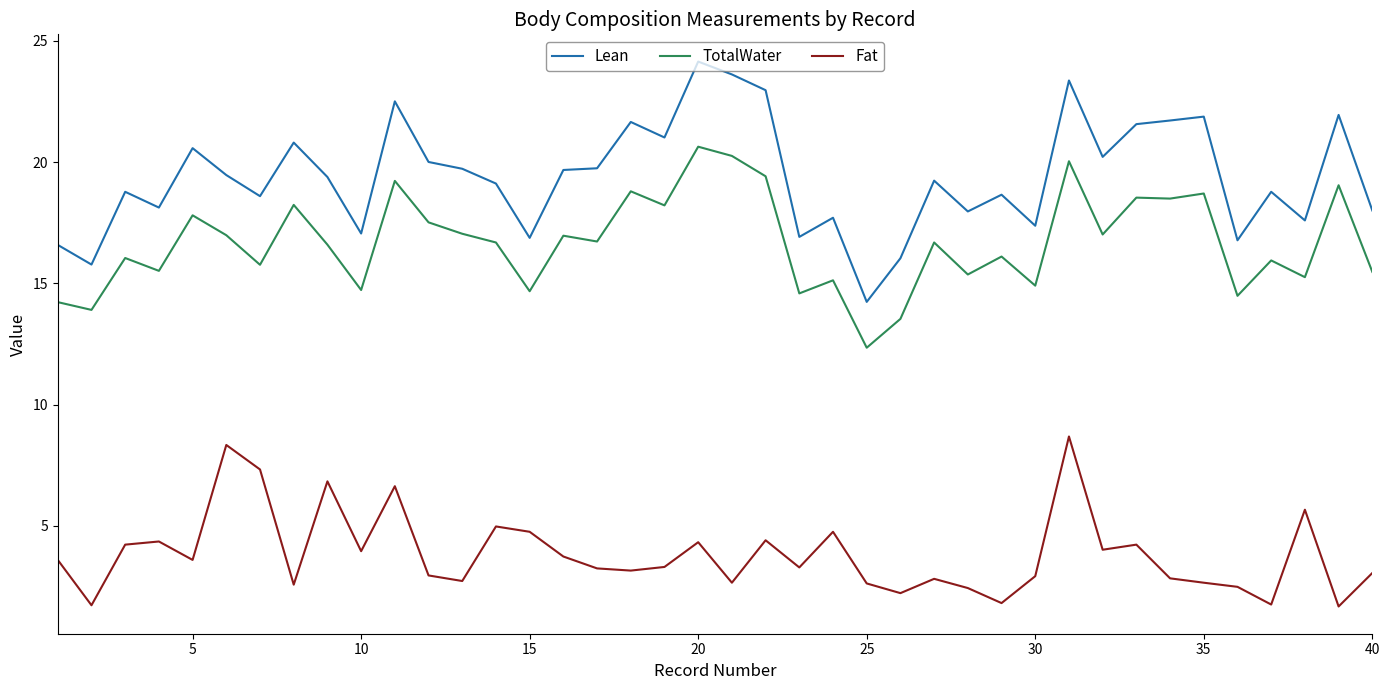

Which series has the largest total across all categories?

Lean